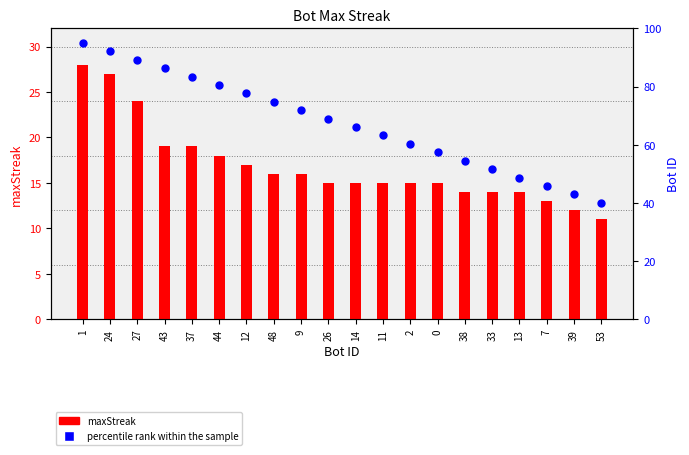

At which category is the sum across all series the highest?

1